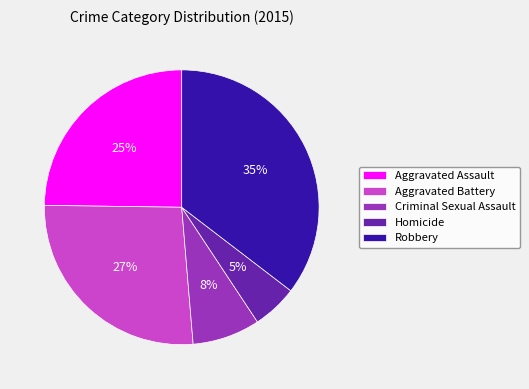

Count the number of slices in the pie.

5